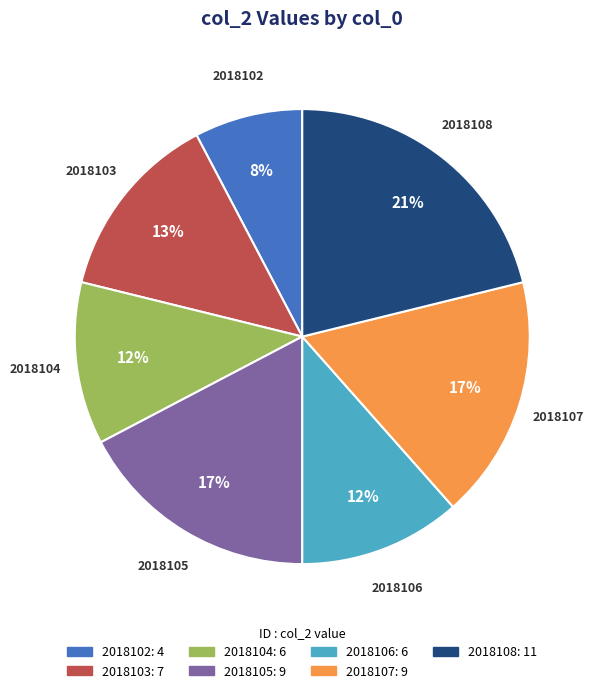

To the nearest percent, what is the difference between the largest and smallest slice percentages?

13%